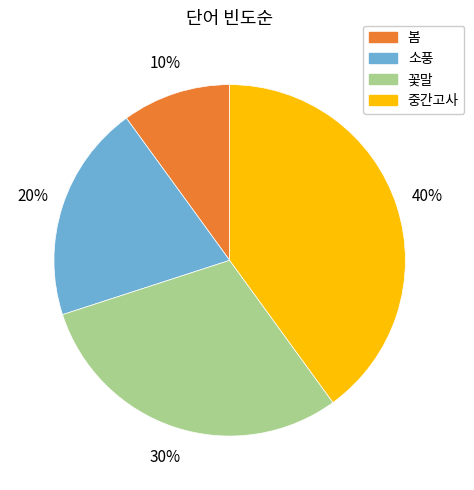

Is there a majority slice in this chart?

No